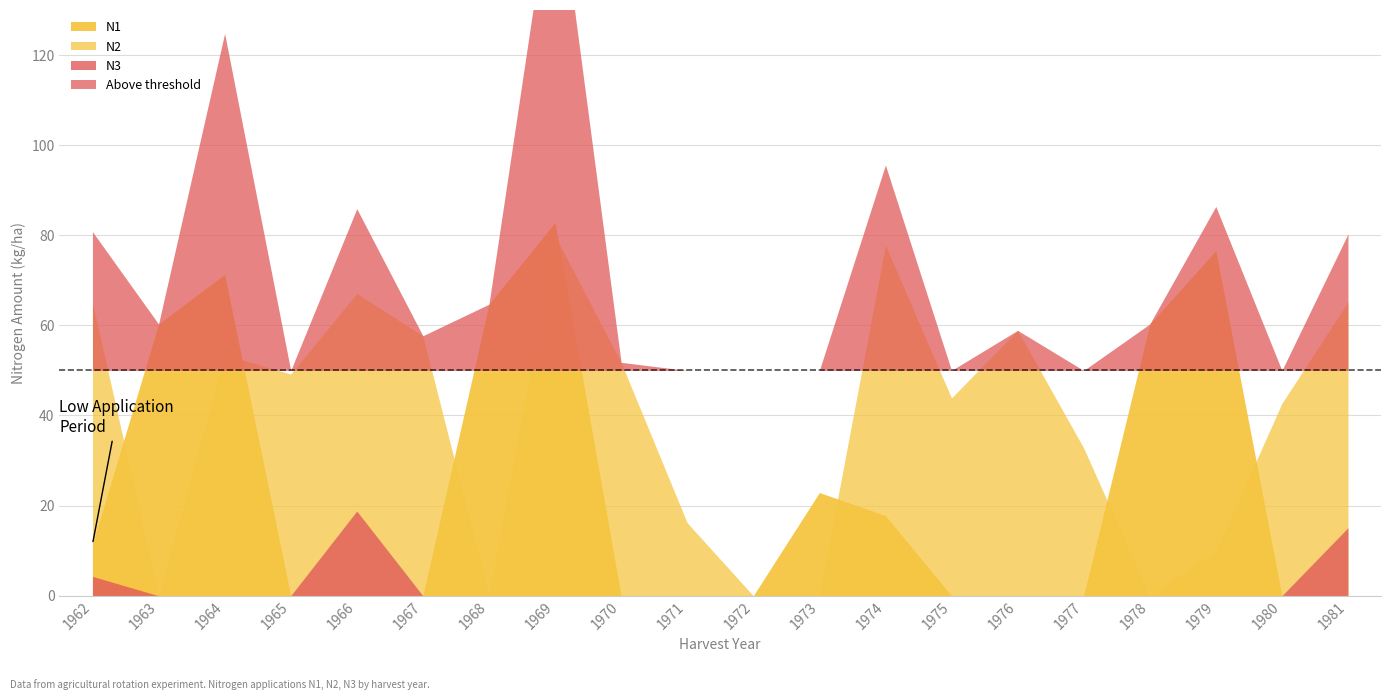

What is the value of the N1 point at the 8th from the left?

82.9